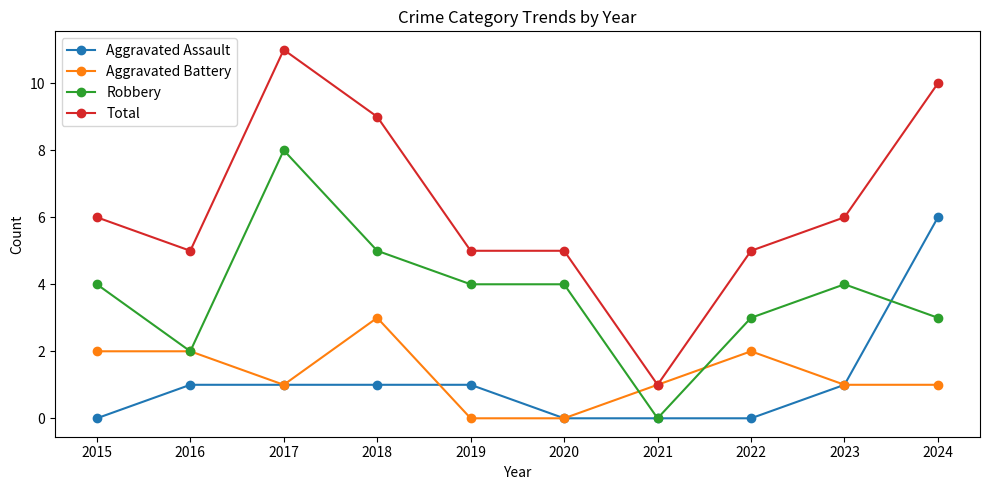

What is the total value across all series at 2018?

18